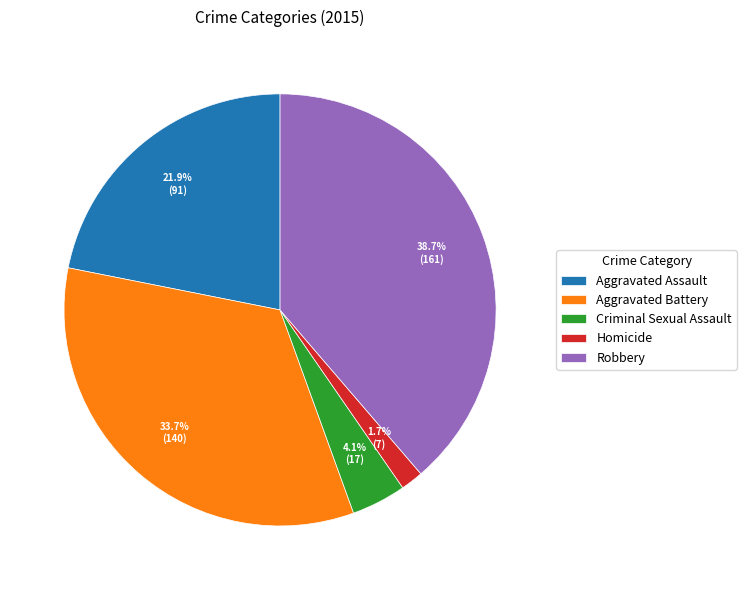

Is it true that Aggravated Assault is 22% of the pie?

True